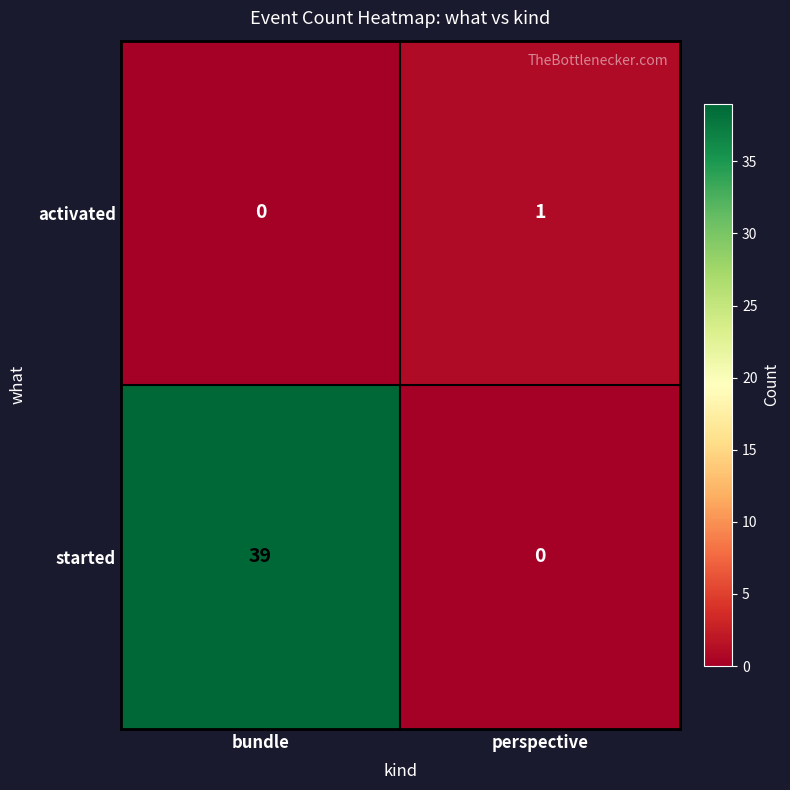

The activated series shows -1 at bundle. True or false?

False